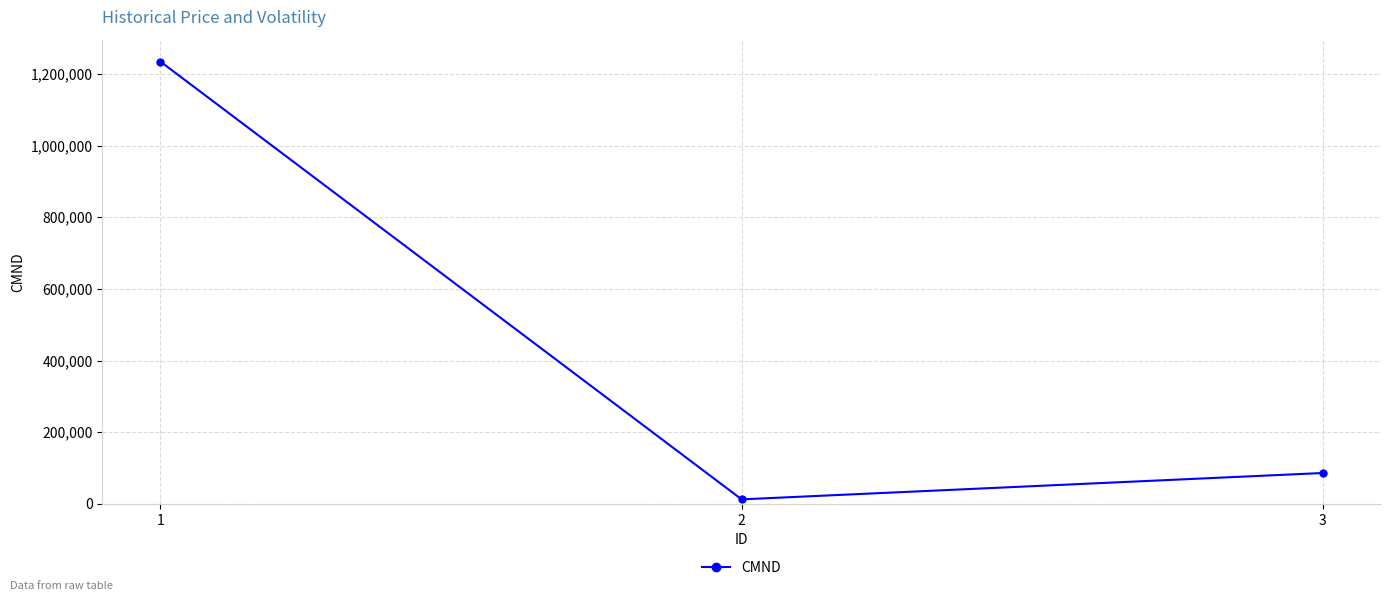

What is the greatest value displayed?

1234589